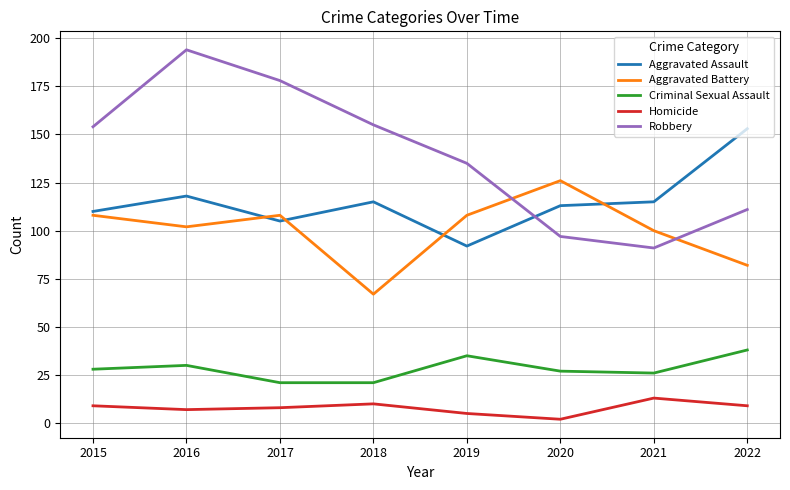

At 2017, list the series in order from smallest to largest.

Homicide, Criminal Sexual Assault, Aggravated Assault, Aggravated Battery, Robbery